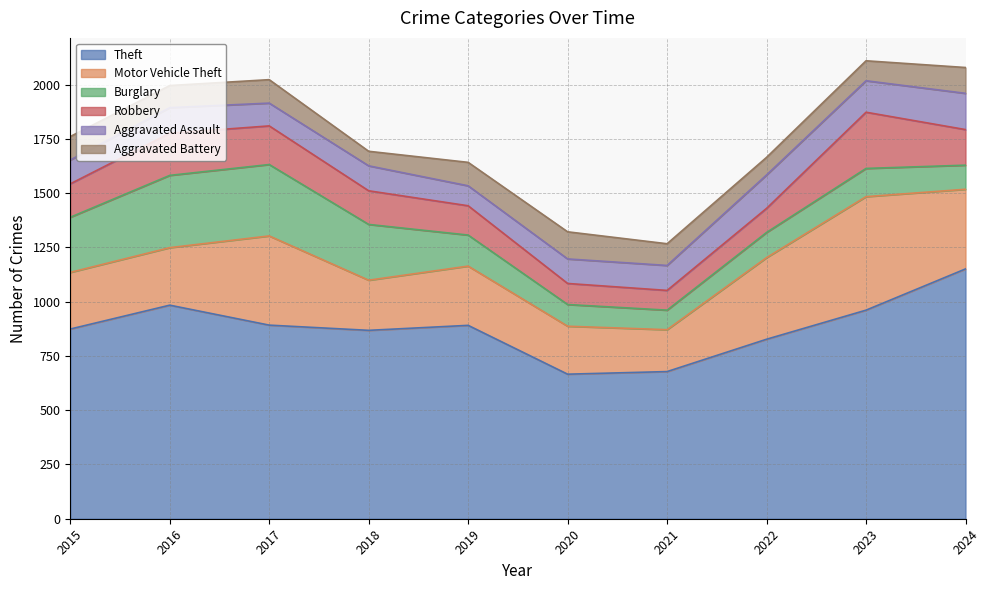

What is the sum of all Aggravated Battery values?

1010